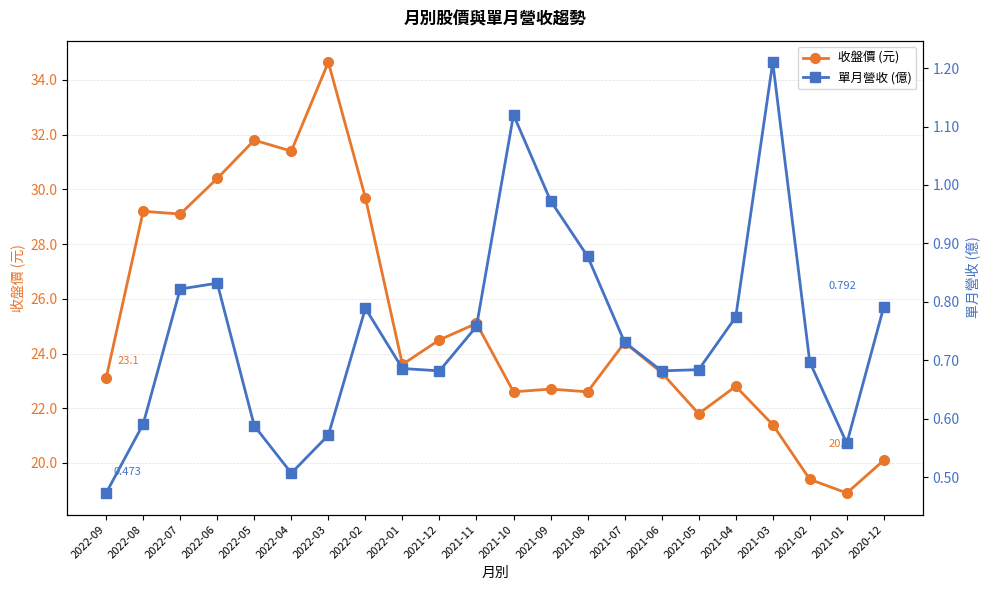

Which series has the largest total across all categories?

收盤價 (元)